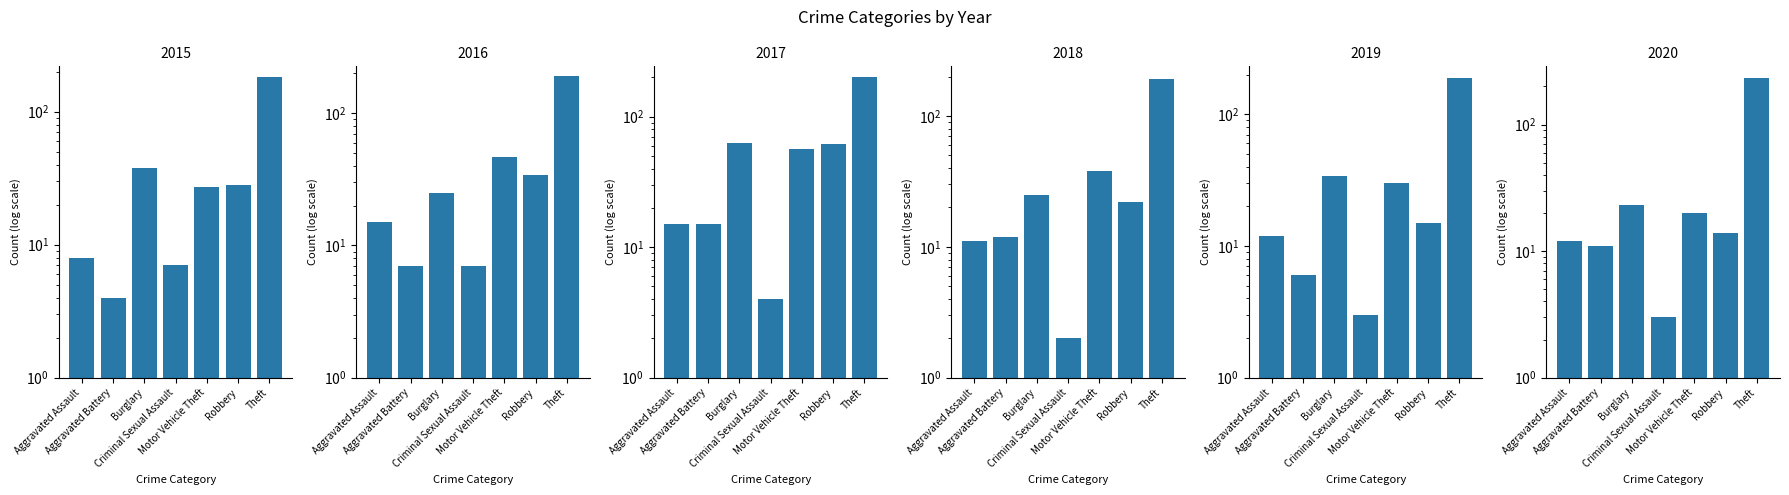

How many groups of bars are there?

7